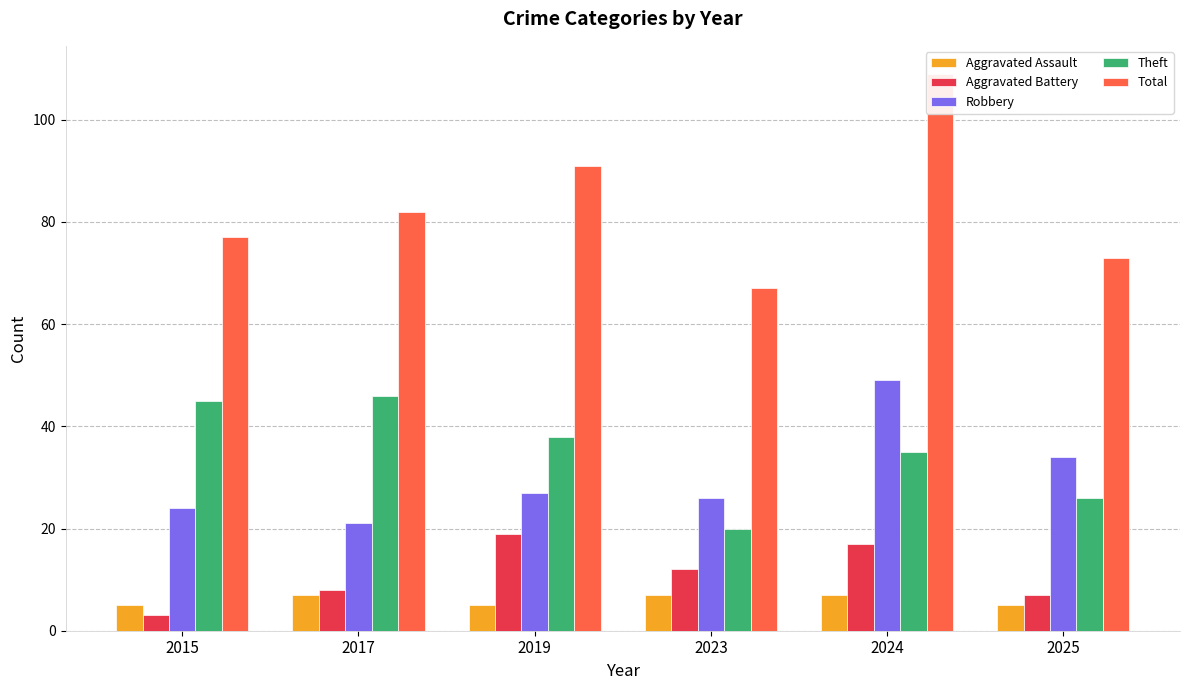

At which label does Theft reach its peak?

2017